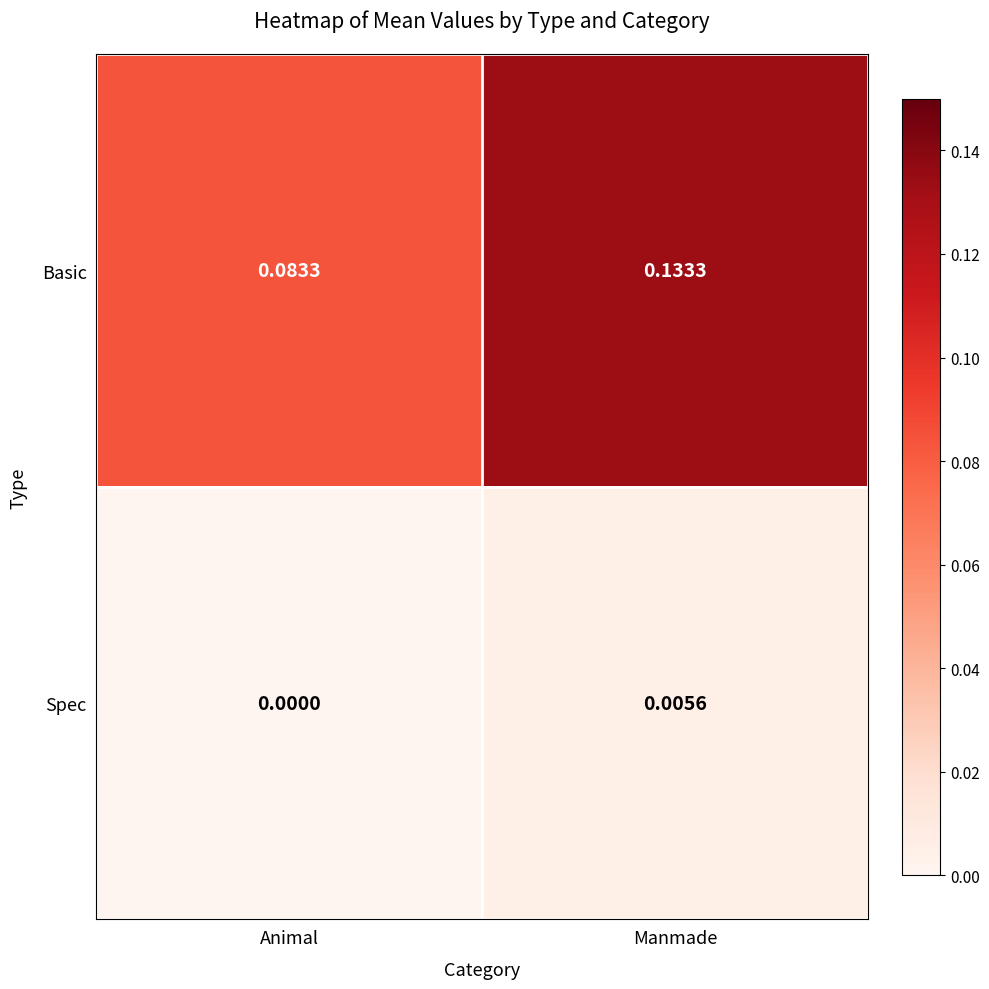

Between Animal and Manmade, which series saw the biggest shift?

Basic